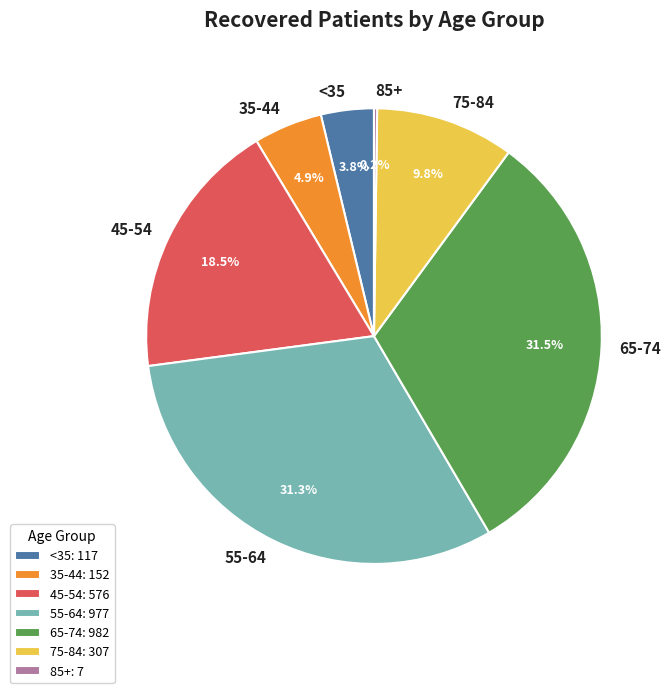

How much of the chart is everything except 55-64?

68.7%